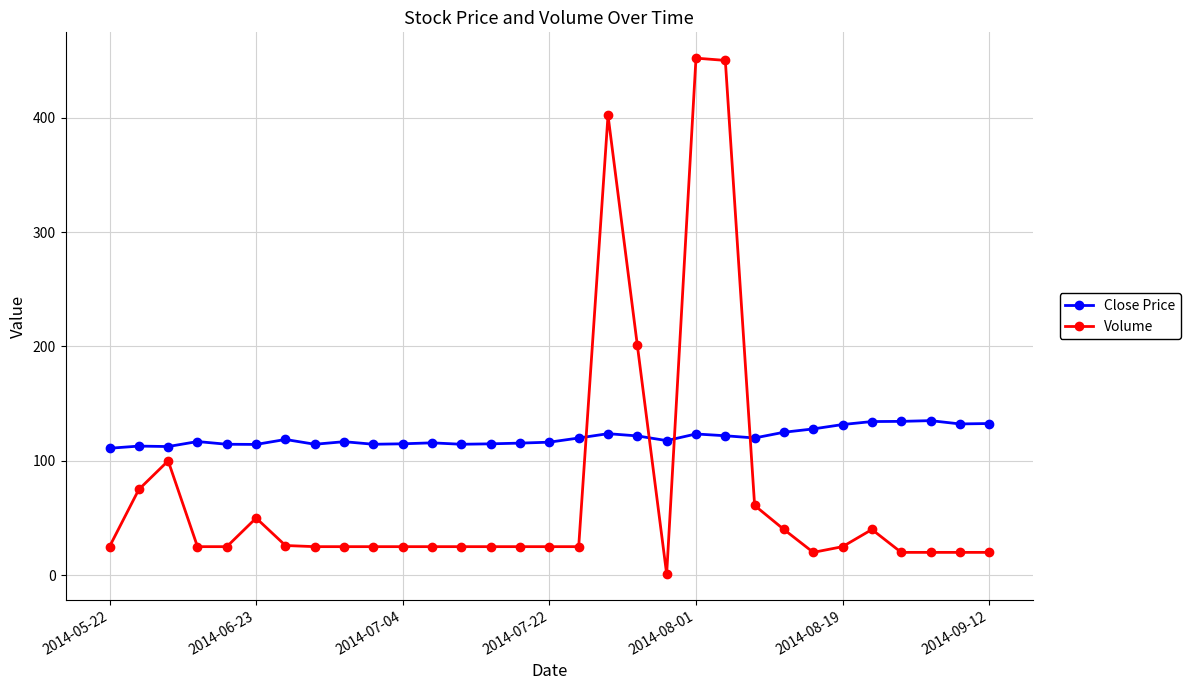

What is the maximum value for Close Price?

135.2